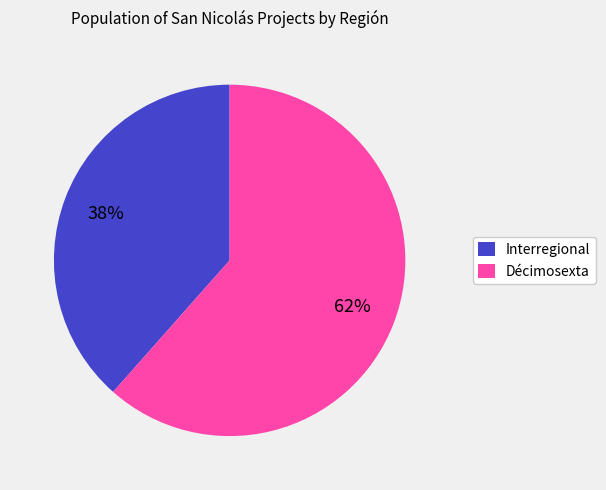

Does Décimosexta represent more than half of the total?

Yes